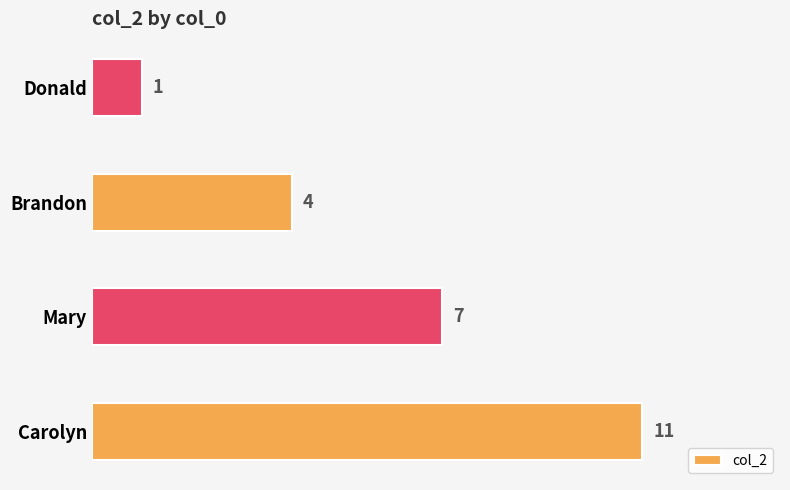

How many data points are less than 7?

2